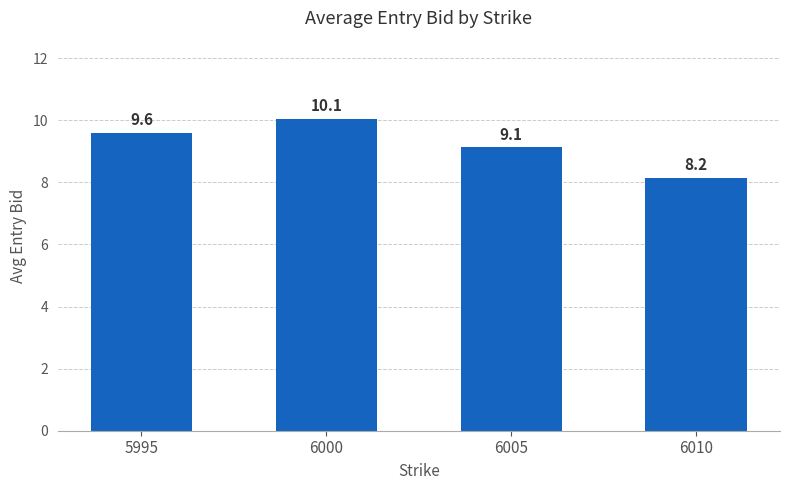

Between 5995 and 6010, which is larger?

5995